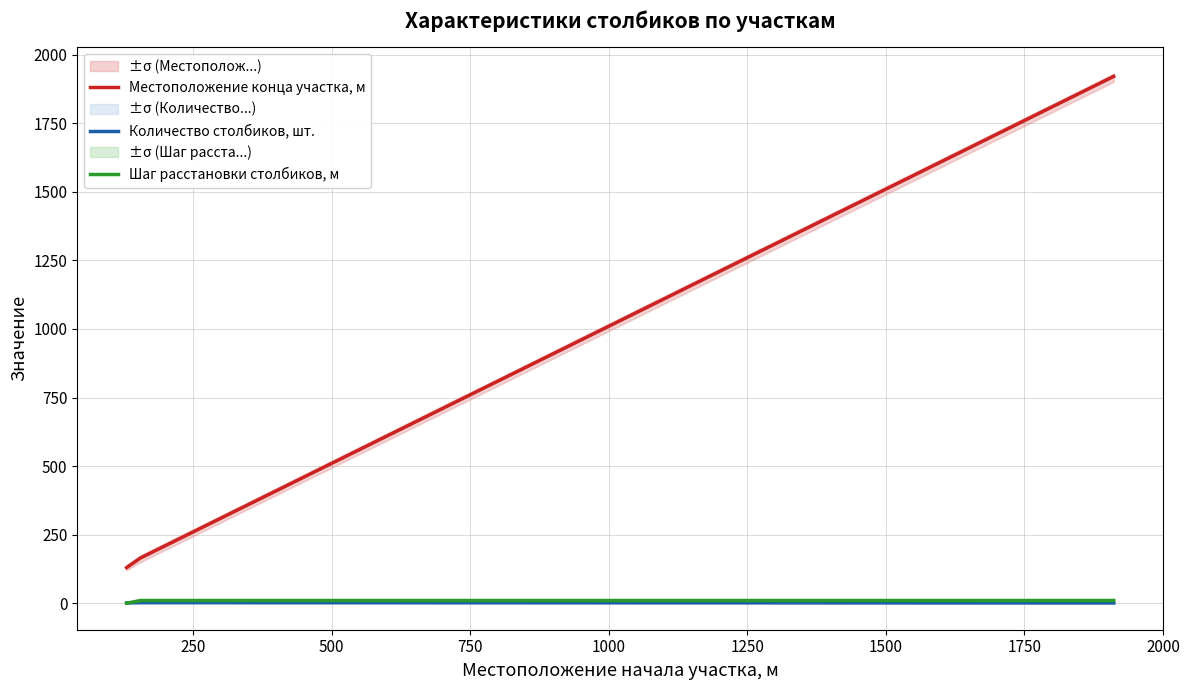

What are all the series names shown in the legend?

Местоположение конца участка, м, Количество столбиков, шт., Шаг расстановки столбиков, м